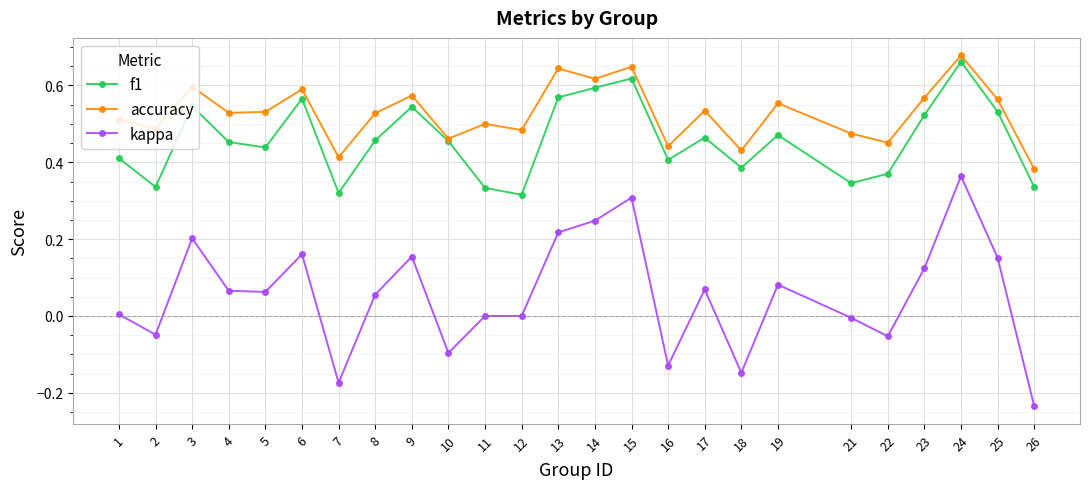

Does the chart display data point markers on the line(s)?

Yes